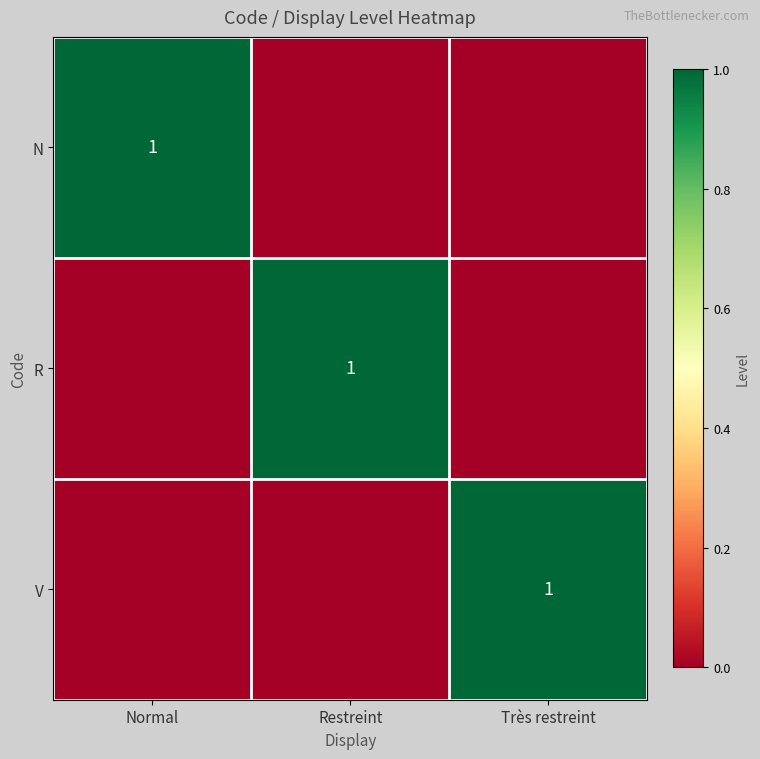

True or false: N has a value of 1 at Normal.

True